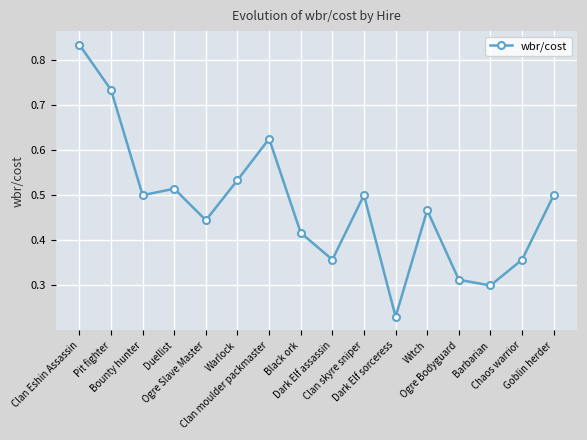

What is the sum of the values at Clan Eshin Assassin and Dark Elf sorceress?

1.1